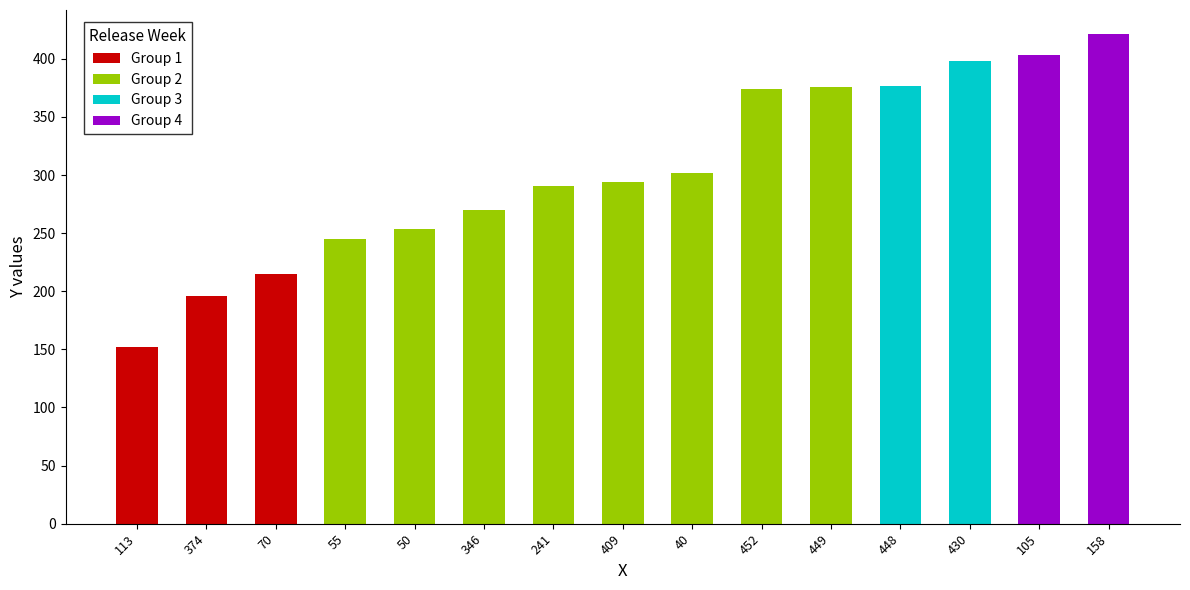

Reading right to left, extract all data points from this chart.

421	403	398	377	376	374	302	294	291	270	254	245	215	196	152